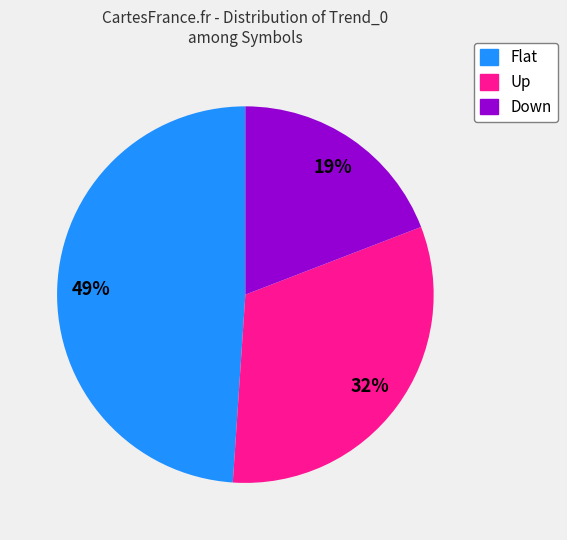

Approximately how many times larger is the value at Up compared to Flat?

0.7